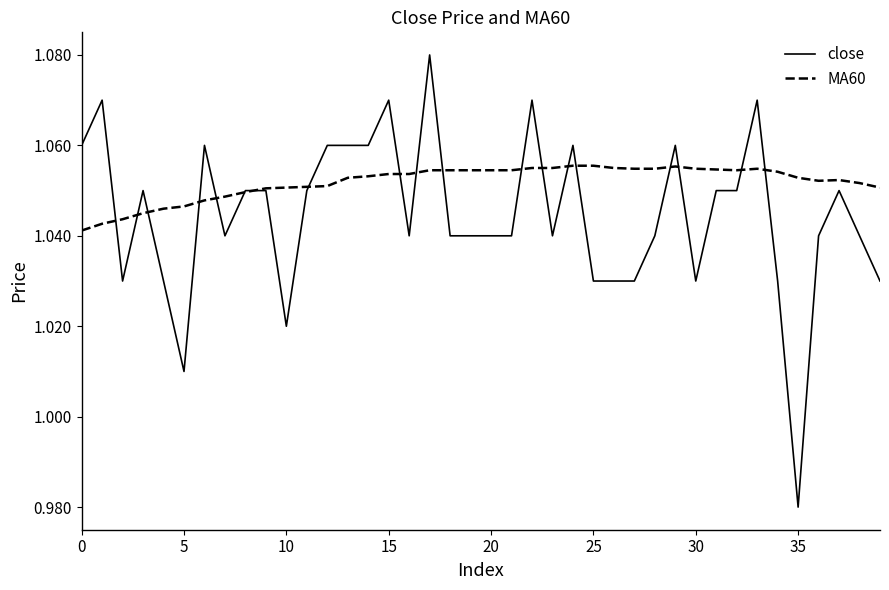

Which series has the widest spread of values?

close